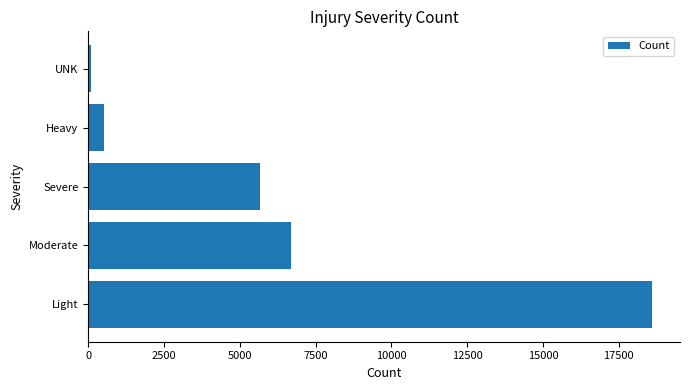

The chart shows a value of 5662 at Severe. True or false?

True